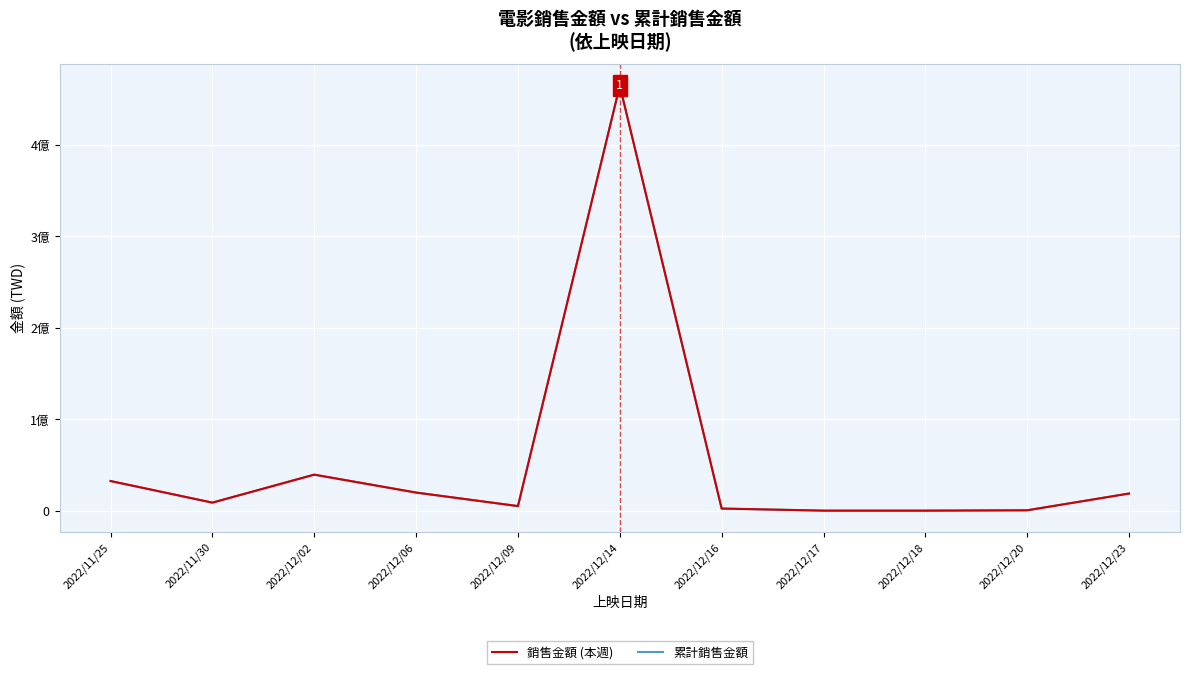

Reading left to right, what are all the values shown in this chart?

銷售金額 (本週): 2022/11/25=32395995	2022/11/30=8772895	2022/12/02=39374715	2022/12/06=19777539	2022/12/09=4980635	2022/12/14=464827828	2022/12/16=2294134	2022/12/17=1005	2022/12/18=1000	2022/12/20=391520	2022/12/23=18724857
累計銷售金額: 2022/11/25=32395995	2022/11/30=8772895	2022/12/02=39374715	2022/12/06=19777539	2022/12/09=4980635	2022/12/14=464827828	2022/12/16=2294134	2022/12/17=1005	2022/12/18=1000	2022/12/20=391520	2022/12/23=18724857